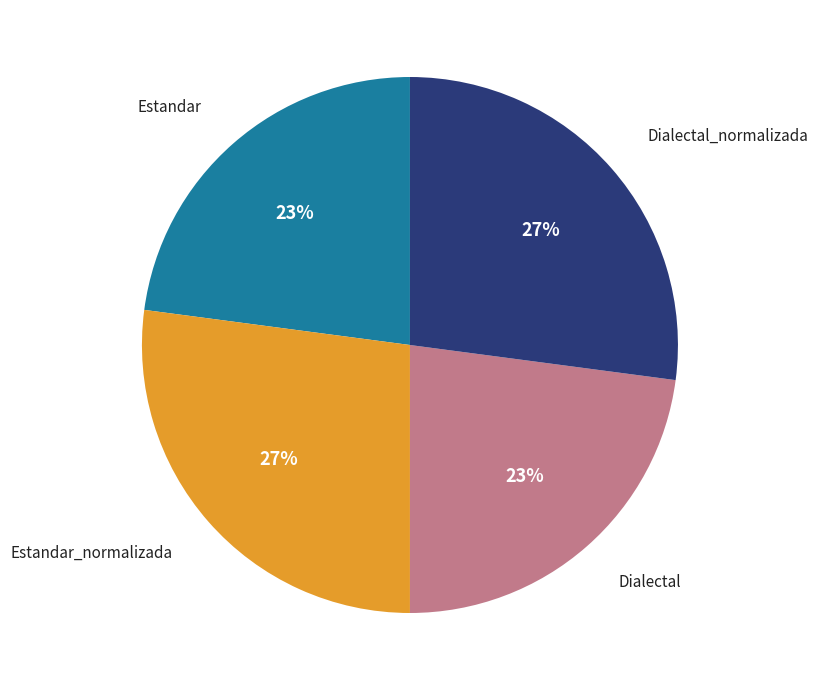

Count the number of slices in the pie.

4